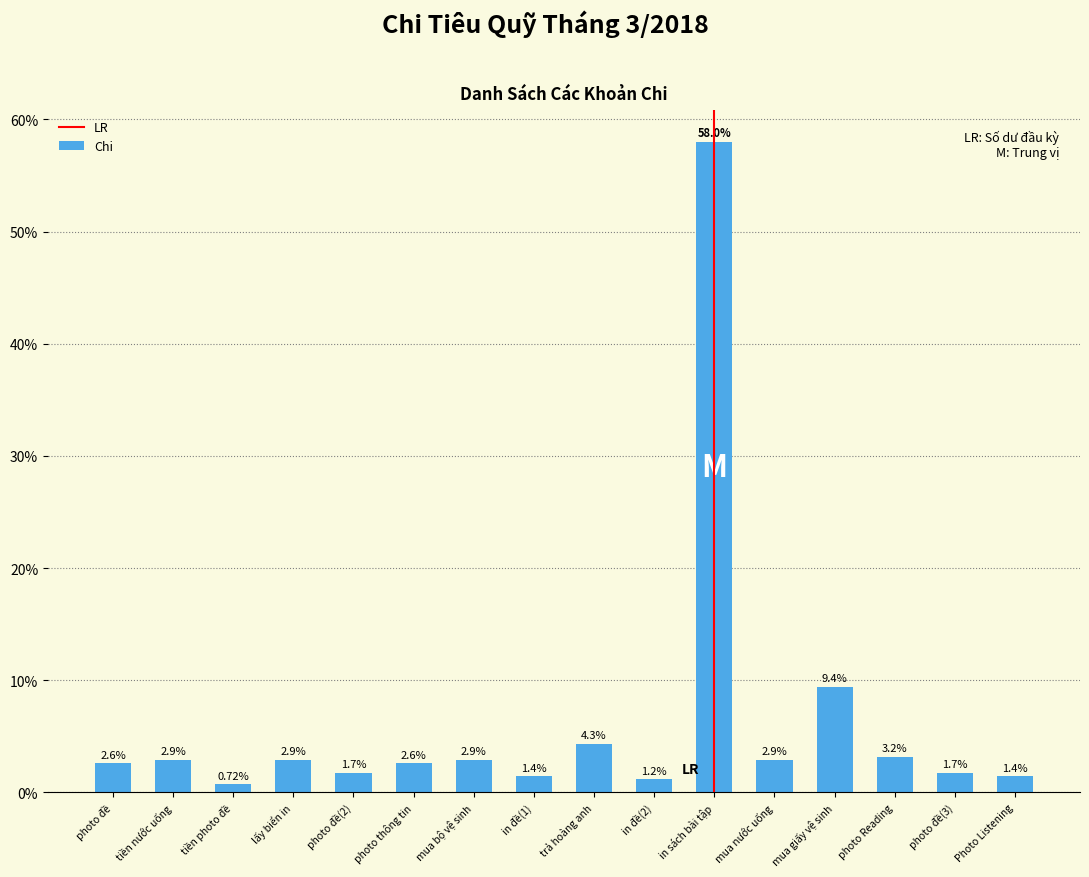

Is it true that the value at lấy biển in is 2.9?

True